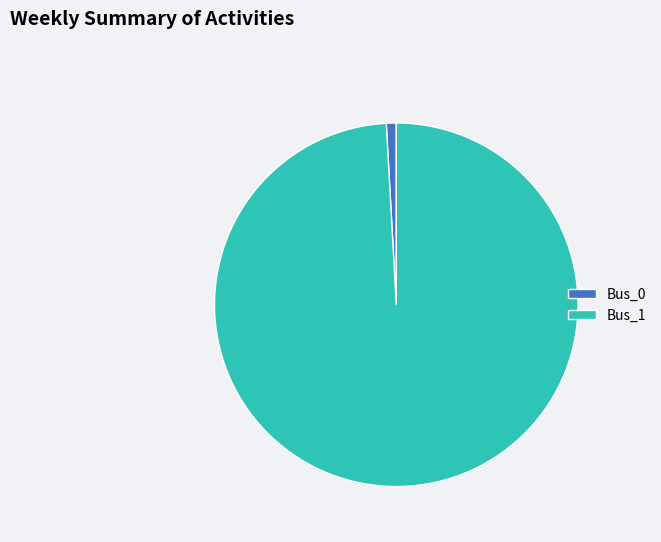

Rank the categories by value from highest to lowest.

Bus_1, Bus_0